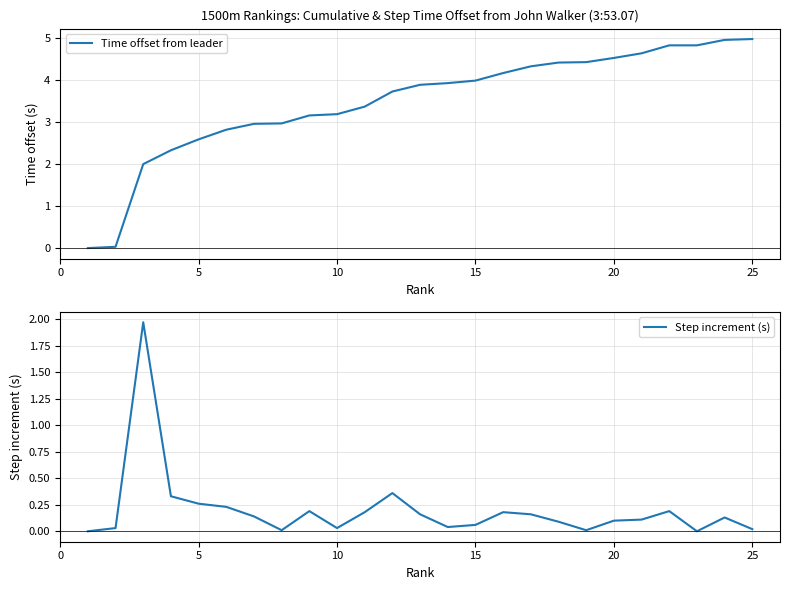

The Time offset from leader series shows 6.9 at 15. True or false?

False